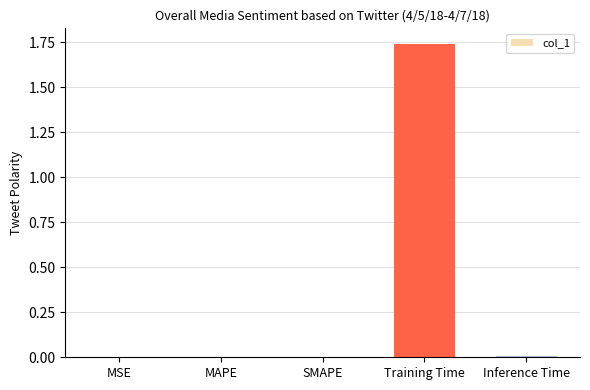

The value at SMAPE is 0.0. True or false?

True